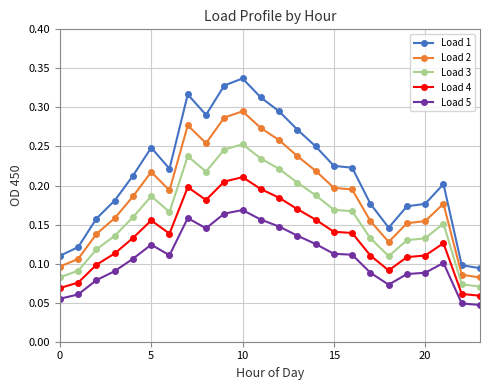

True or false: Load 3 and Load 5 intersect in this chart.

False